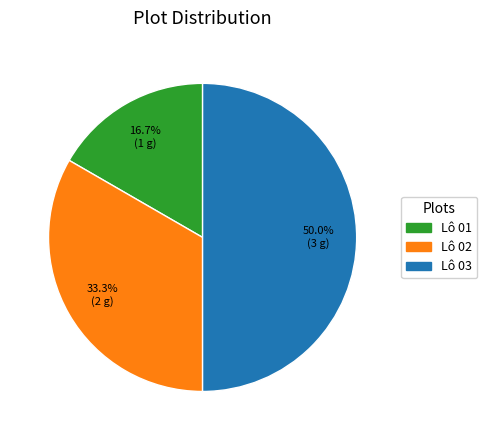

To the nearest percent, what percentage of the pie is Lô 02?

33%